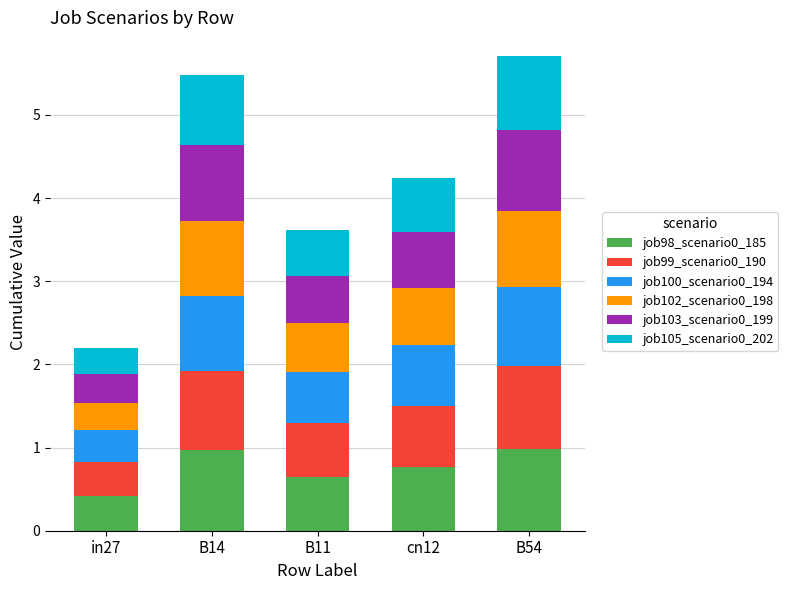

What are all the series names shown in the legend?

job98_scenario0_185, job99_scenario0_190, job100_scenario0_194, job102_scenario0_198, job103_scenario0_199, job105_scenario0_202